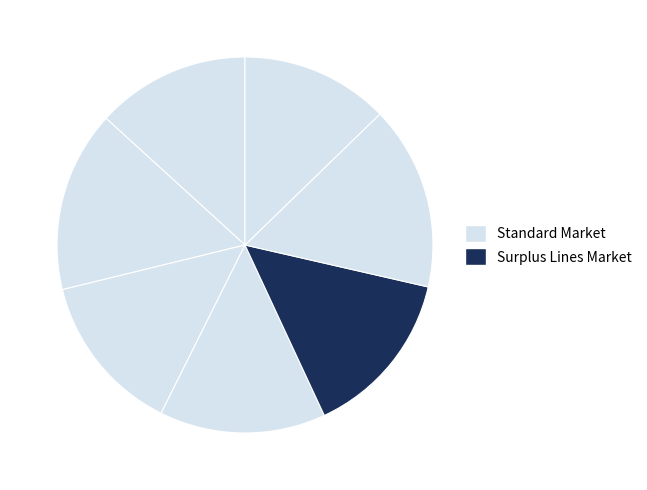

Count the number of slices in the pie.

7